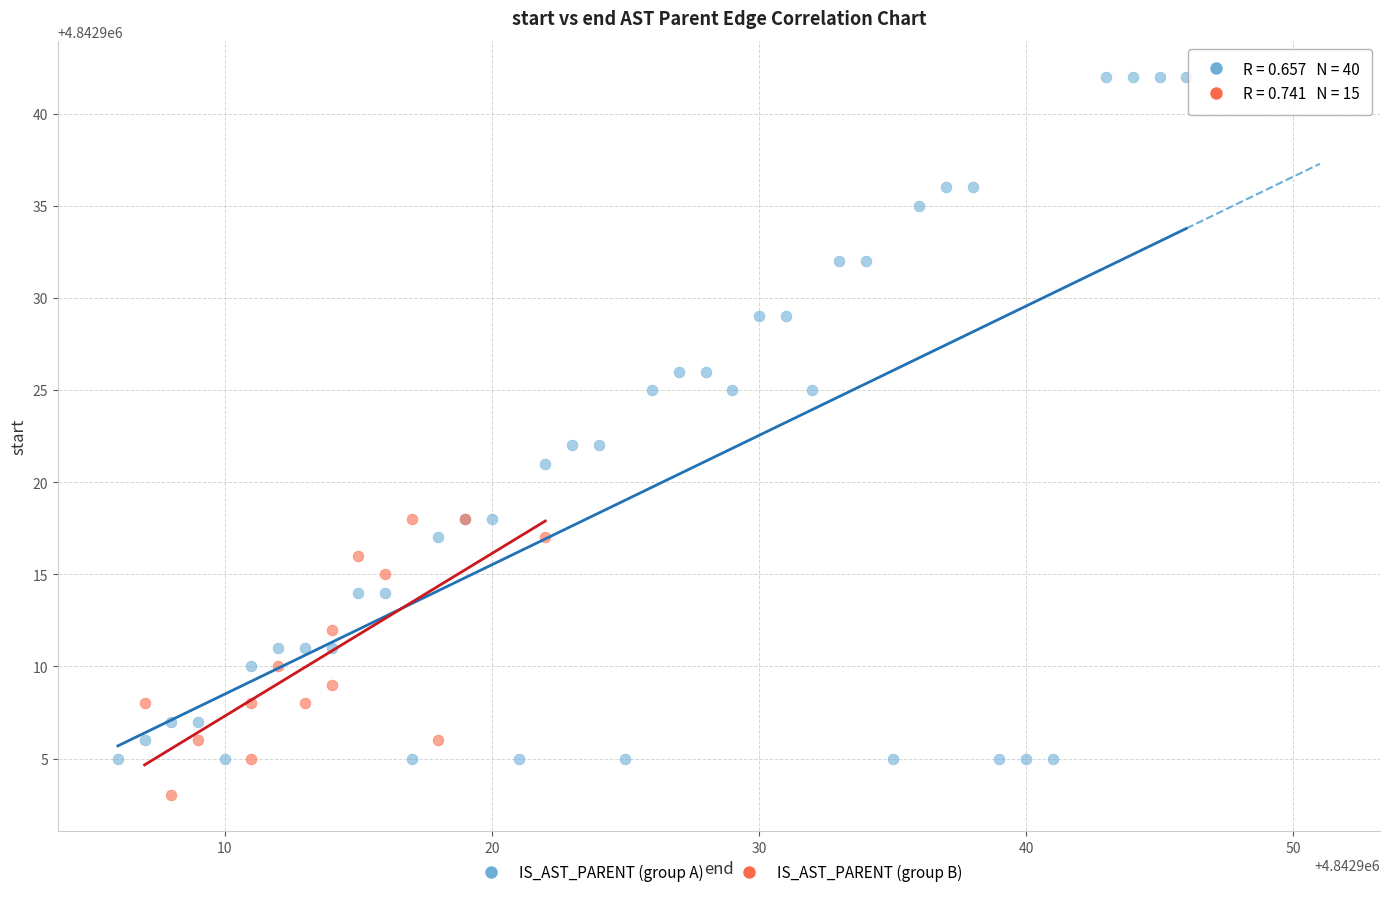

Which series reaches the maximum Y coordinate?

IS_AST_PARENT (group A)